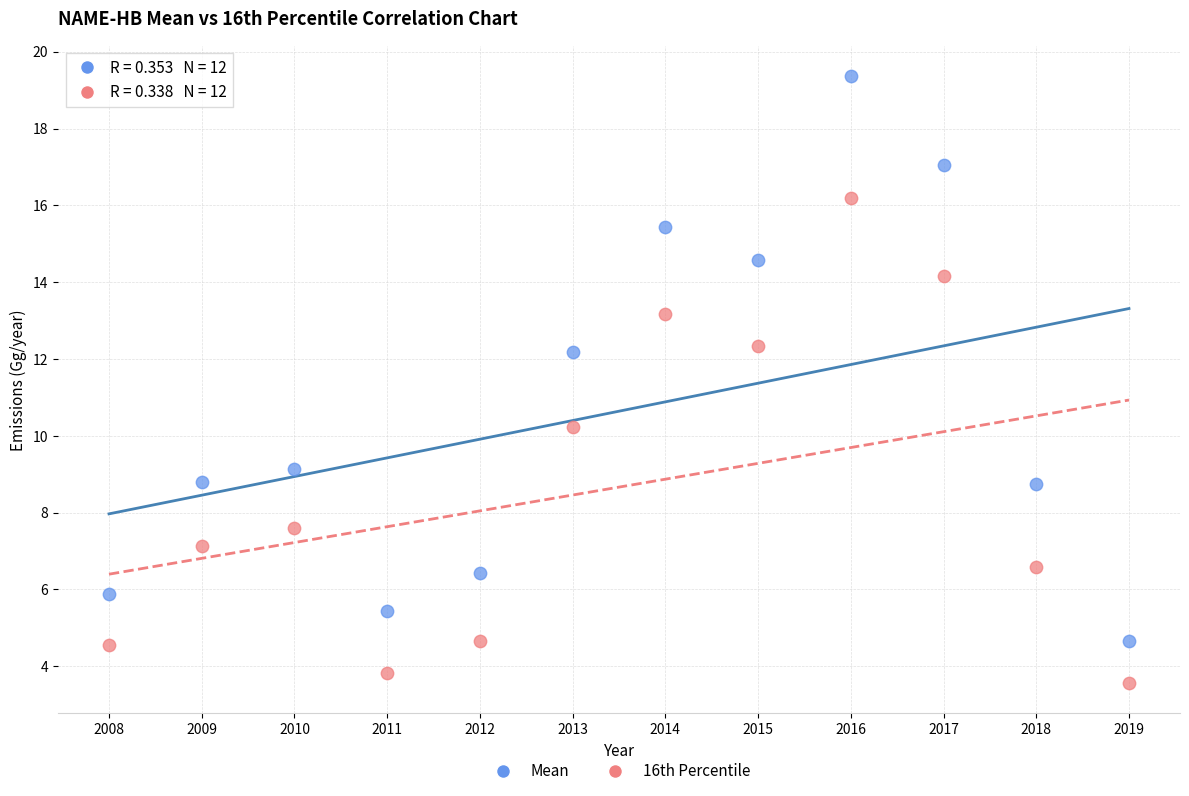

Which series has the largest Y range (max minus min)?

Mean